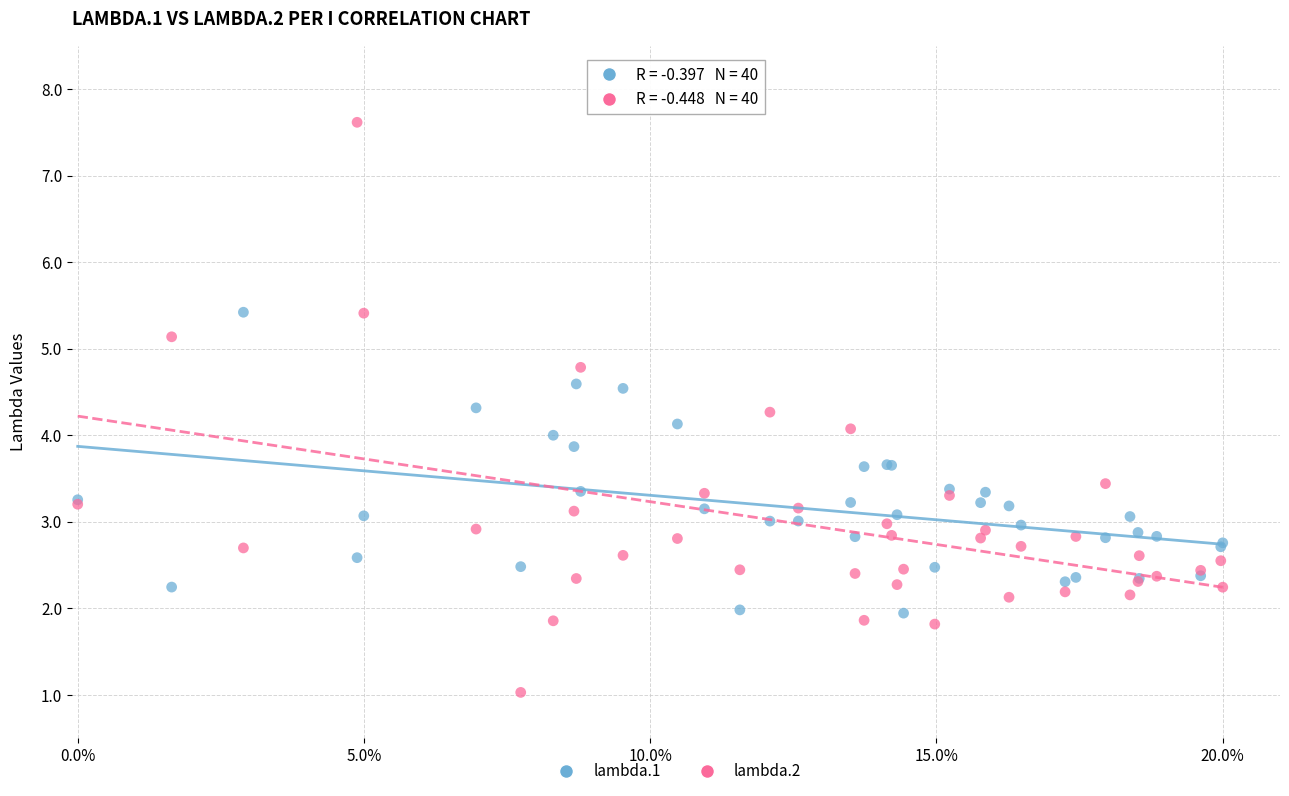

Which series reaches the minimum Y coordinate?

lambda.2